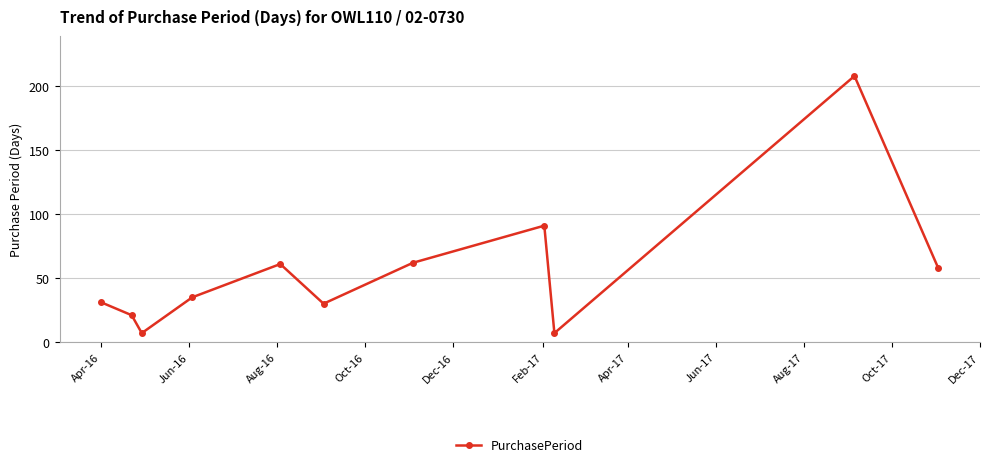

What is the difference between the maximum and minimum values?

201